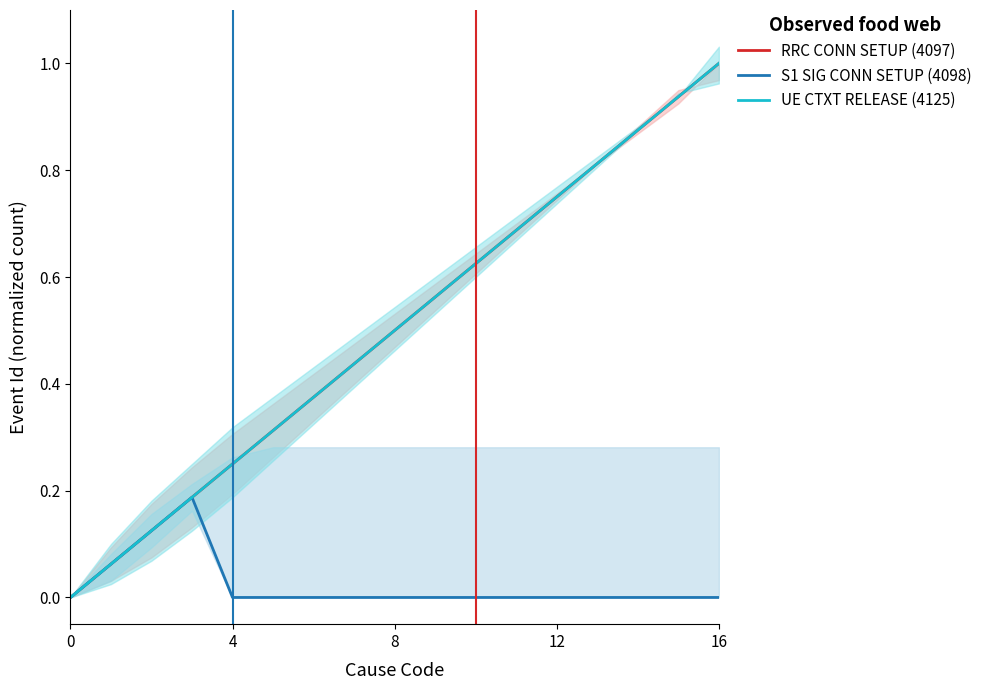

Rank the series at 6 from lowest to highest value.

S1 SIG CONN SETUP (4098), RRC CONN SETUP (4097), UE CTXT RELEASE (4125)